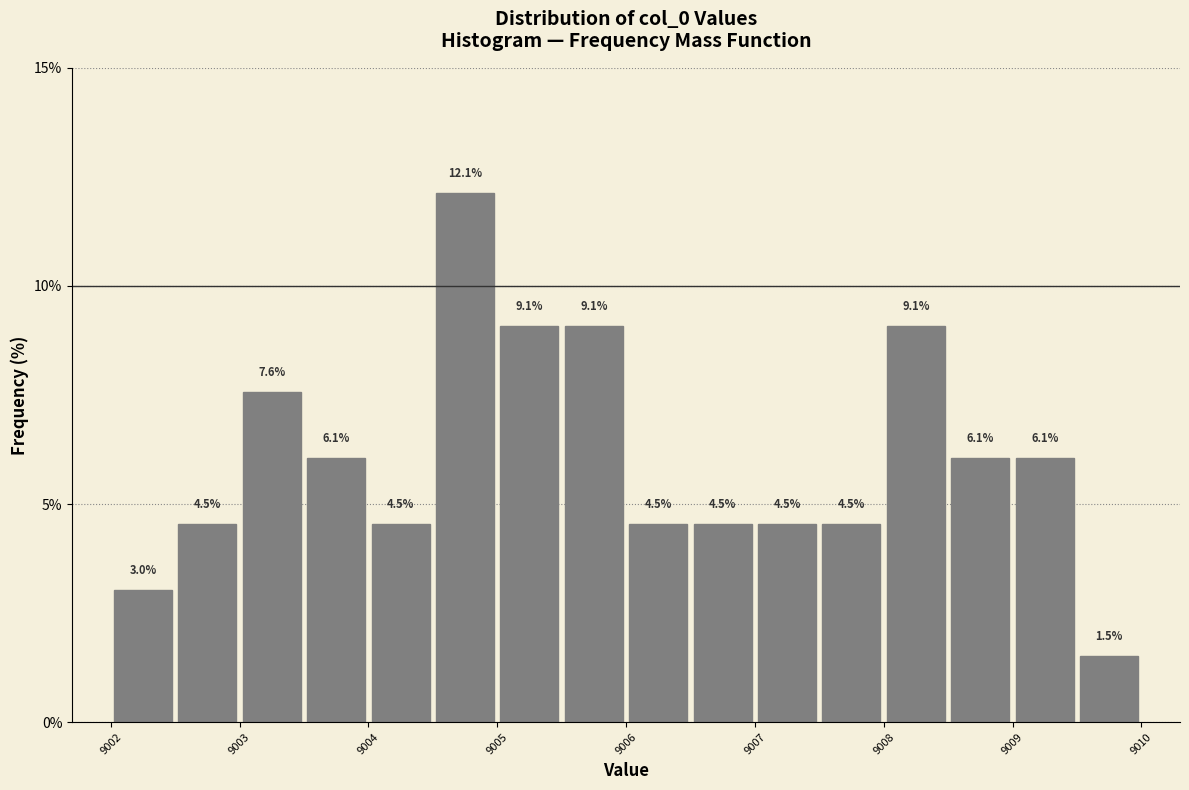

What is the height of the bar covering 9008.0 to 9008.5 on the x-axis?

9.1